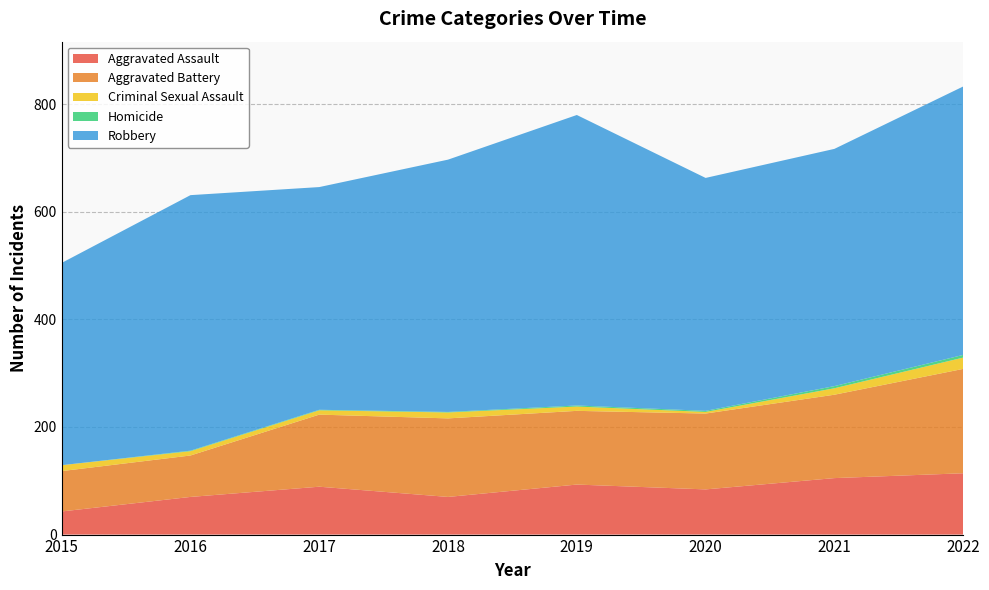

Reading right to left, extract all data points from this chart.

Aggravated Assault: 114	105	84	93	70	89	70	43
Aggravated Battery: 194	155	141	137	146	134	77	75
Criminal Sexual Assault: 21	12	3	8	11	8	8	11
Homicide: 5	4	2	2	1	1	1	0
Robbery: 499	441	433	540	469	414	475	376